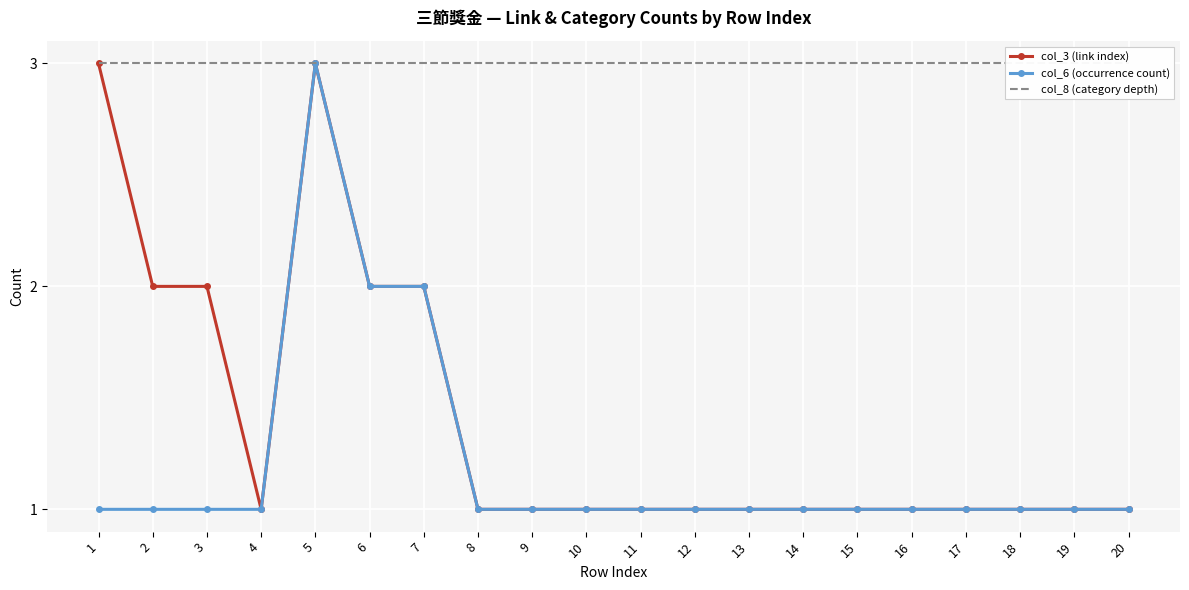

Reading right to left, transcribe all the data shown in this chart.

col_3 (link index): 1	1	1	1	1	1	1	1	1	1	1	1	1	2	2	3	1	2	2	3
col_6 (occurrence count): 1	1	1	1	1	1	1	1	1	1	1	1	1	2	2	3	1	1	1	1
col_8 (category depth): 3	3	3	3	3	3	3	3	3	3	3	3	3	3	3	3	3	3	3	3